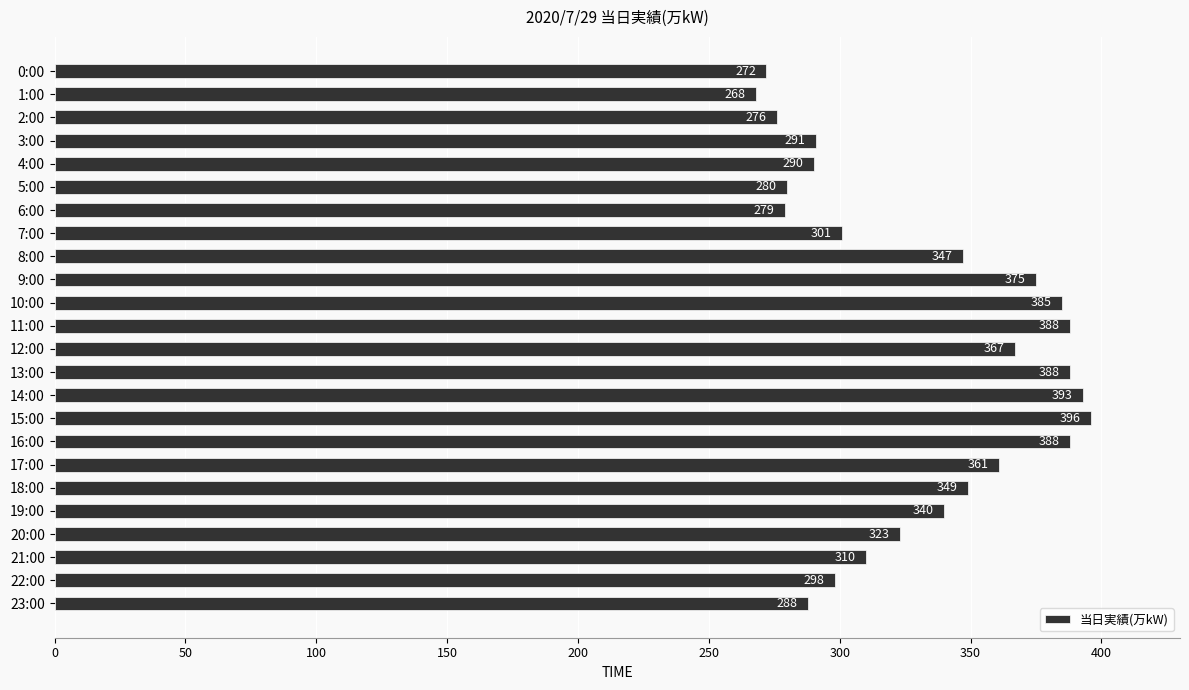

How many categories are shown in the chart?

24